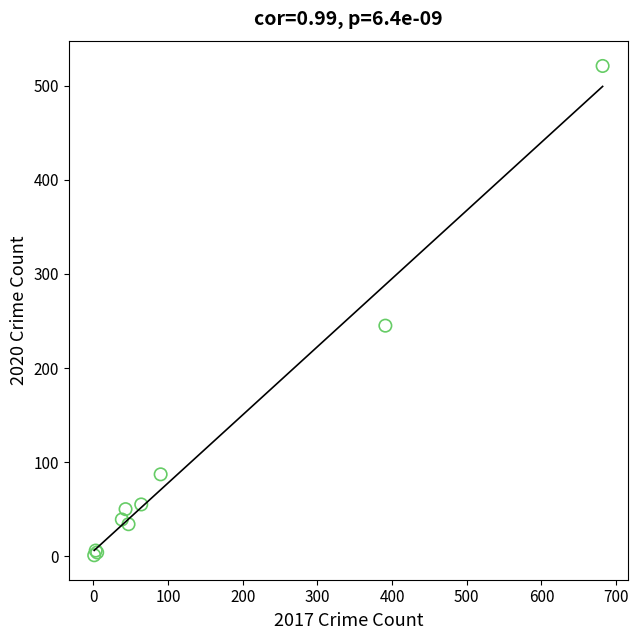

What Y value in the scatter plot is closest to 261?

245